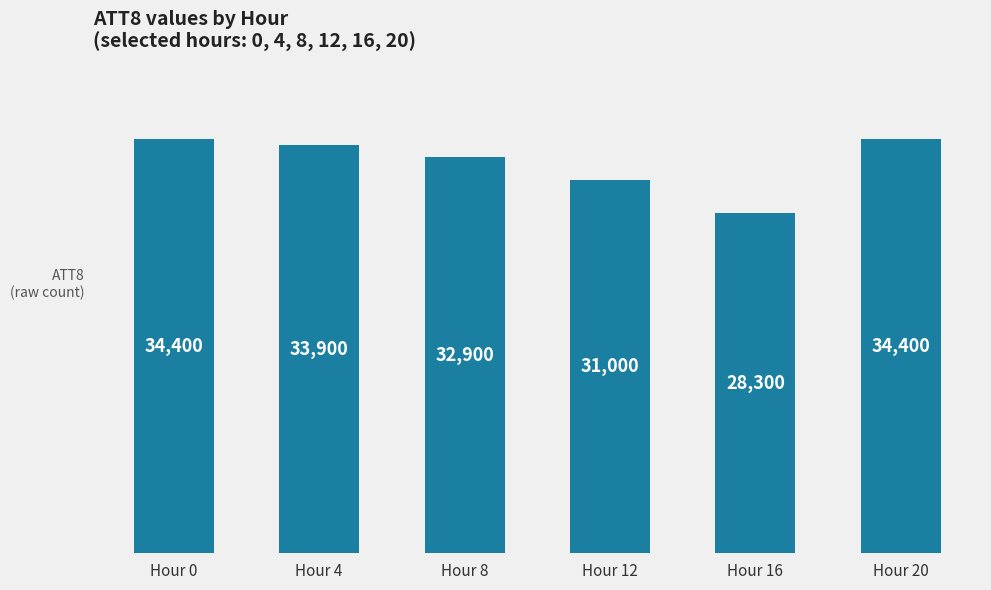

What is the smallest value displayed?

28300